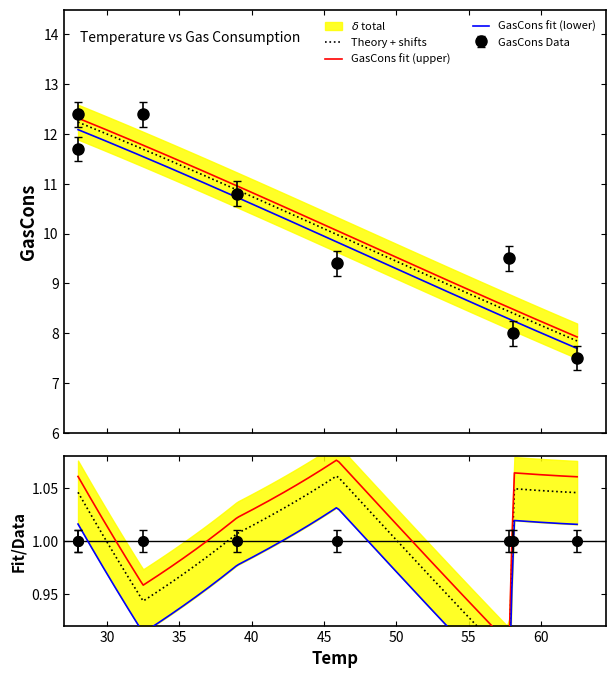

What is the change in value from 28.0 to 58.1?

-4.4